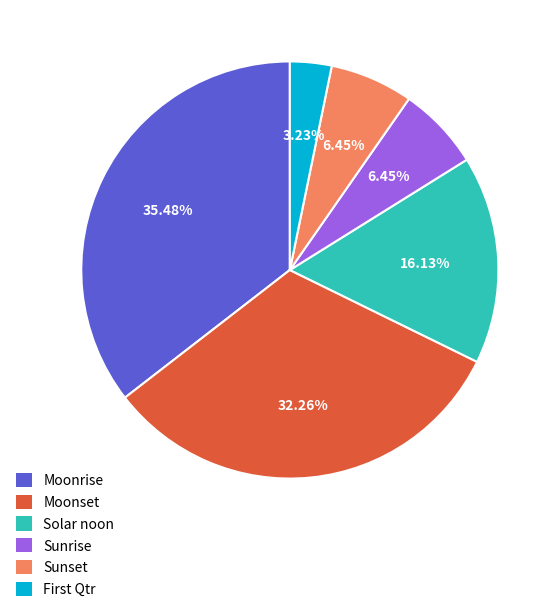

To the nearest percent, what percentage of the pie is Solar noon?

16%